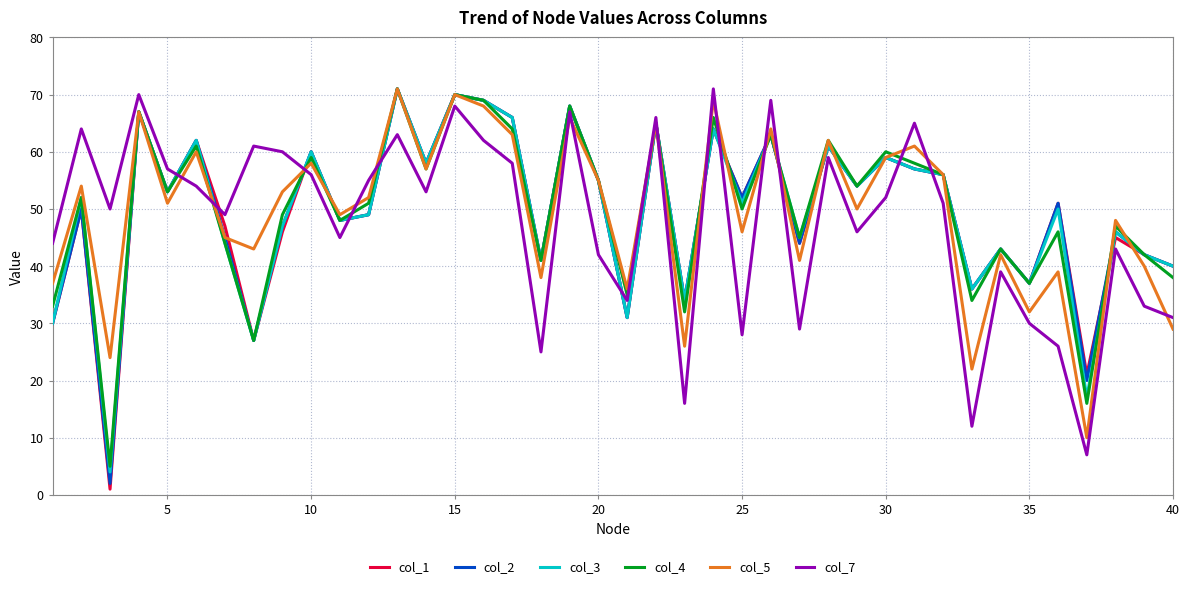

Which series has the largest range (max minus min)?

col_1